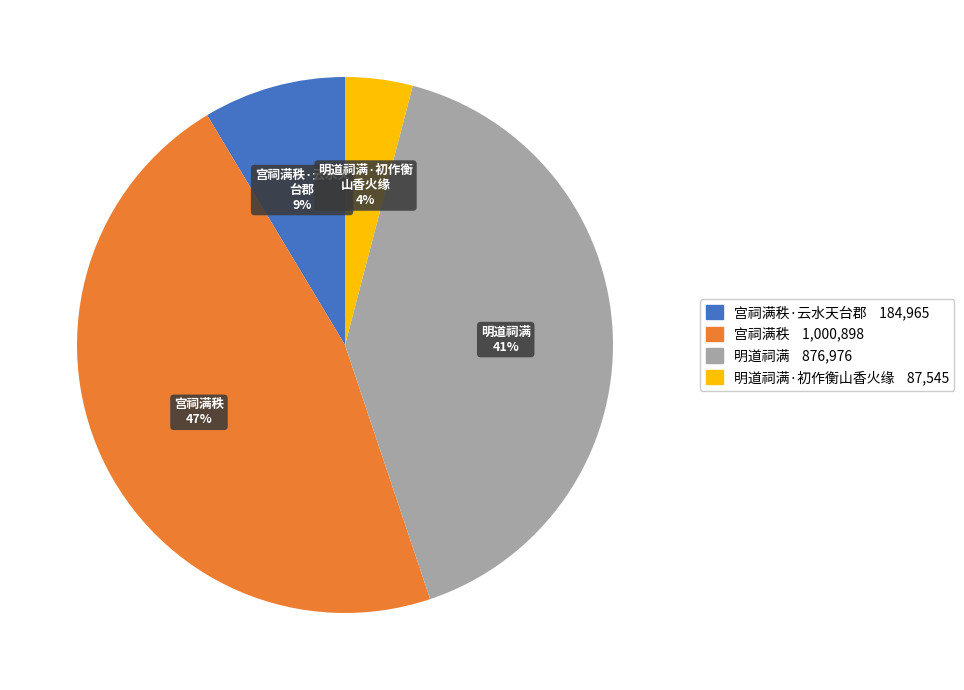

Is there a majority slice in this chart?

No